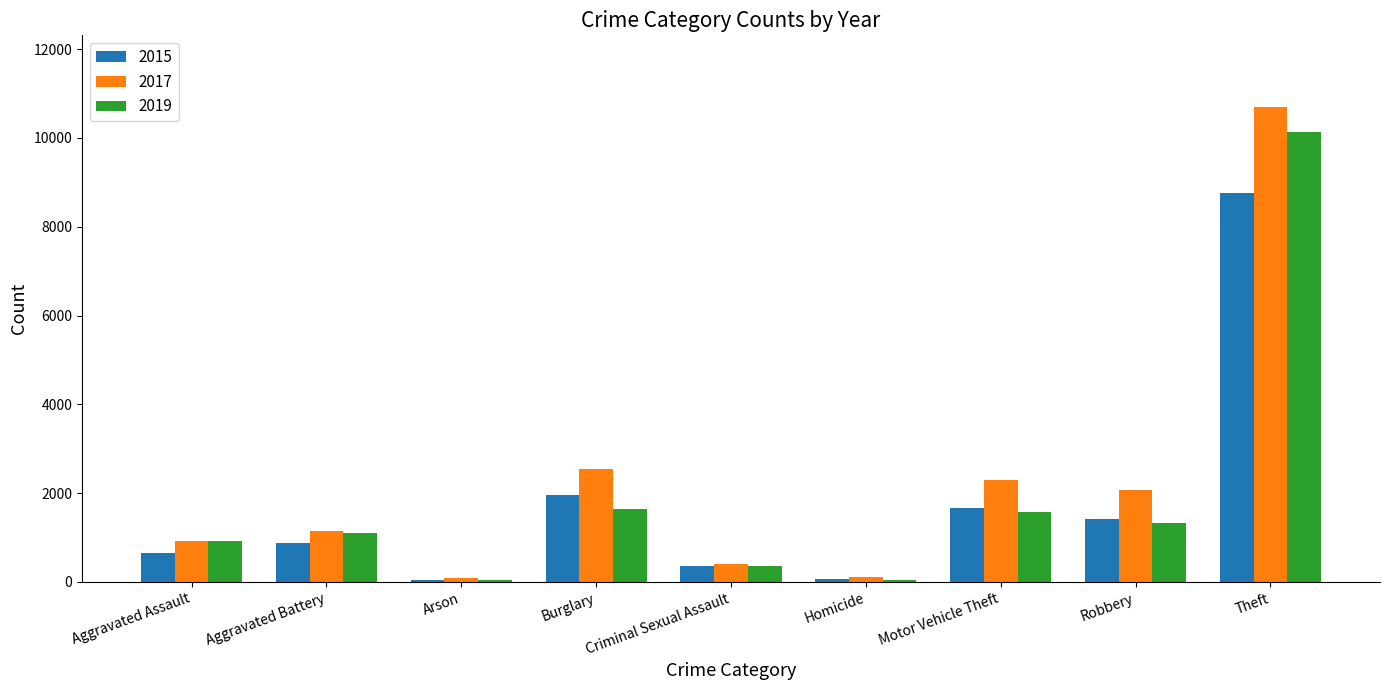

What is the minimum value for 2019?

54